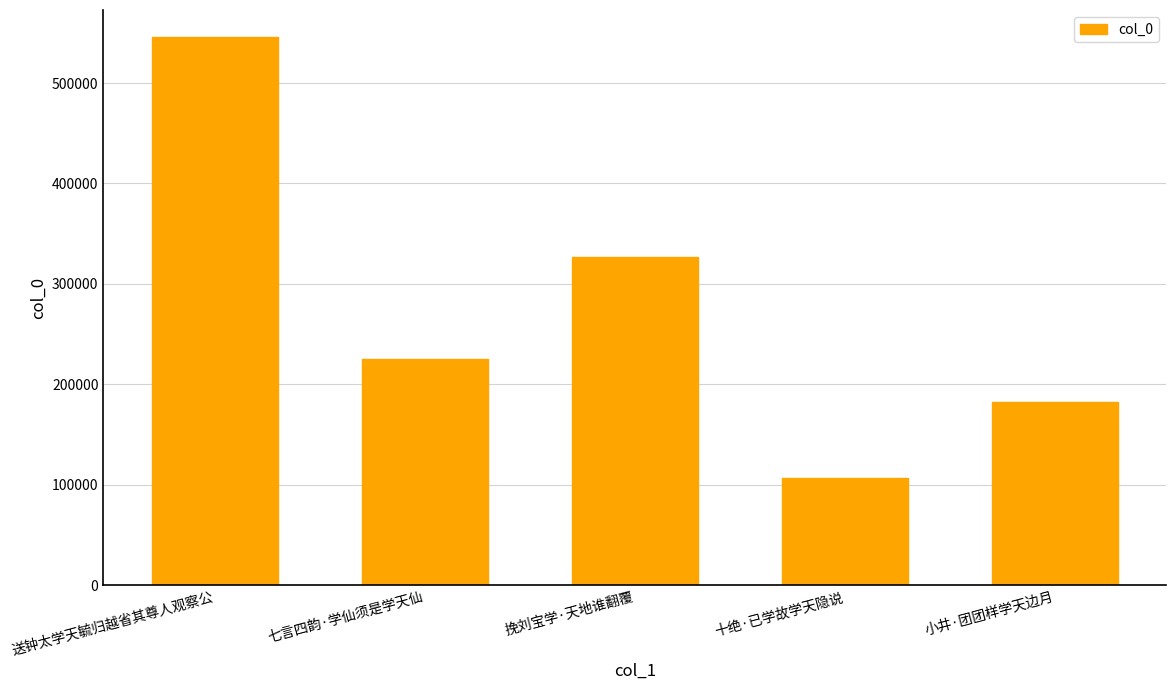

At which label is the value closest to 325980?

挽刘宝学·天地谁翻覆